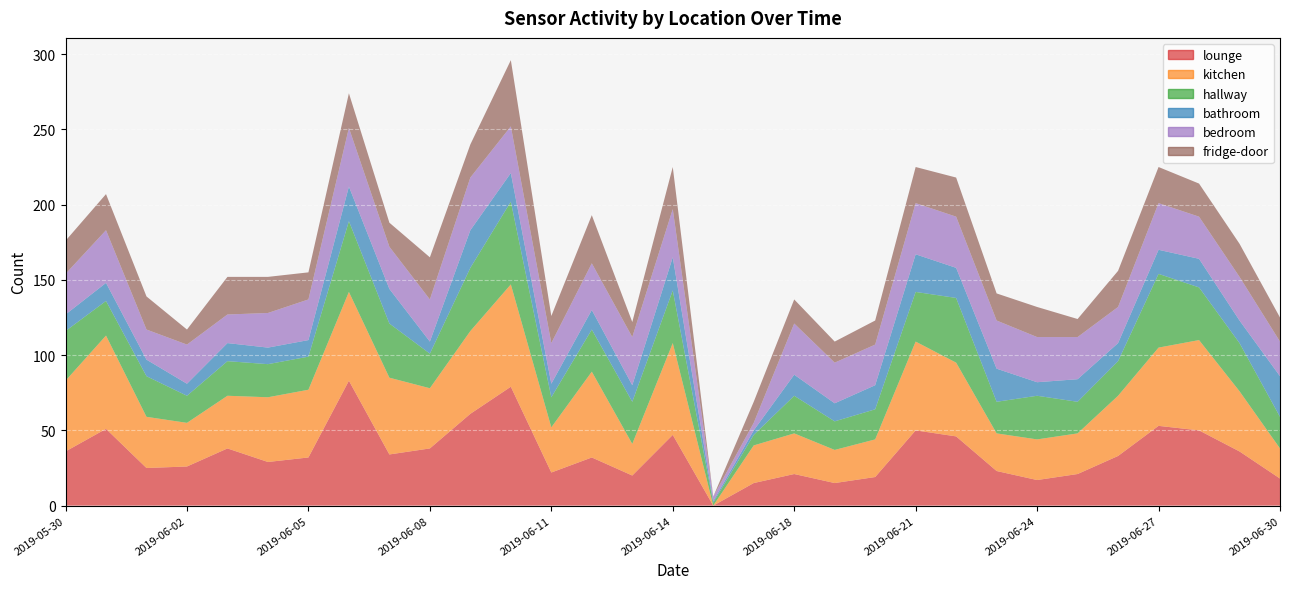

Reading left to right, list all the values displayed in this chart.

lounge: 36	51	25	26	38	29	32	83	34	38	61	79	22	32	20	47	0	15	21	15	19	50	46	23	17	21	33	53	50	36	18
kitchen: 47	62	34	29	35	43	45	59	51	40	55	68	30	57	21	61	0	25	27	22	25	59	49	25	27	27	40	52	60	40	20
hallway: 33	23	27	18	23	22	22	47	36	23	42	55	20	28	28	35	2	7	25	19	20	33	43	21	29	21	23	49	35	32	21
bathroom: 11	12	11	8	12	11	11	23	23	8	25	19	9	13	11	22	1	3	14	12	16	25	20	22	9	15	12	16	19	15	27
bedroom: 27	35	20	26	19	23	27	39	28	28	35	31	27	31	32	32	3	5	34	27	27	34	34	32	30	28	24	31	28	29	23
fridge-door: 22	24	22	10	25	24	18	23	16	28	22	44	18	32	10	28	0	14	16	14	16	24	26	18	20	12	24	24	22	22	16